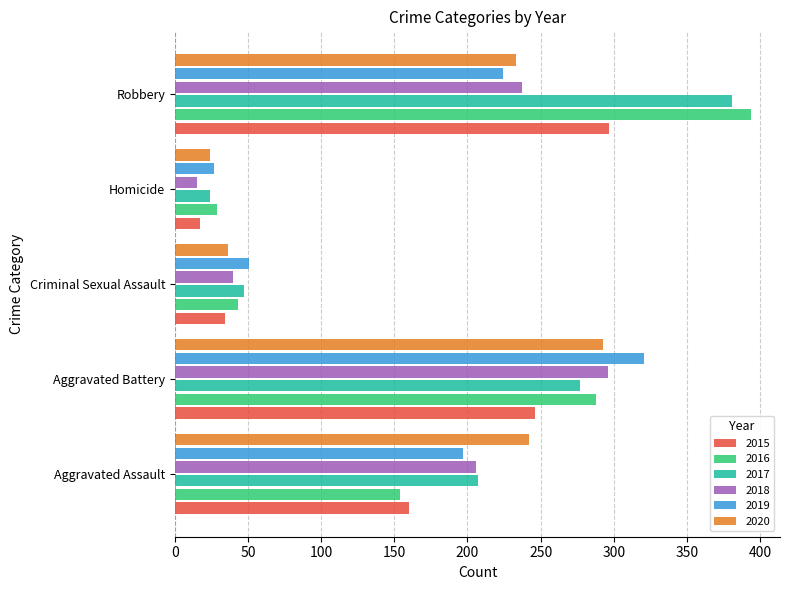

What is the difference between the maximum and minimum values in the 2020 series?

269